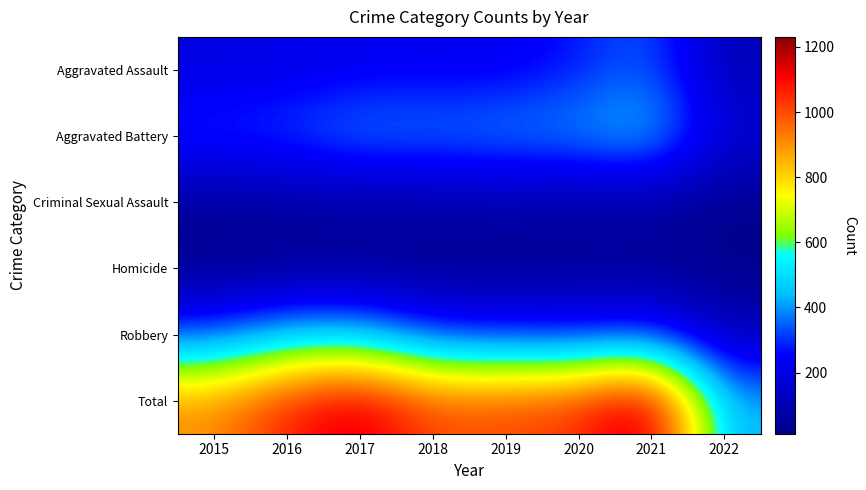

At which category does the chart reach its minimum across all series?

2022